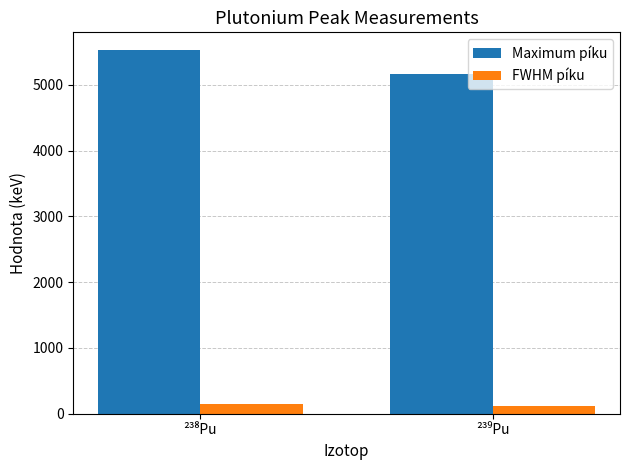

What is the maximum value shown in the chart?

5520.5